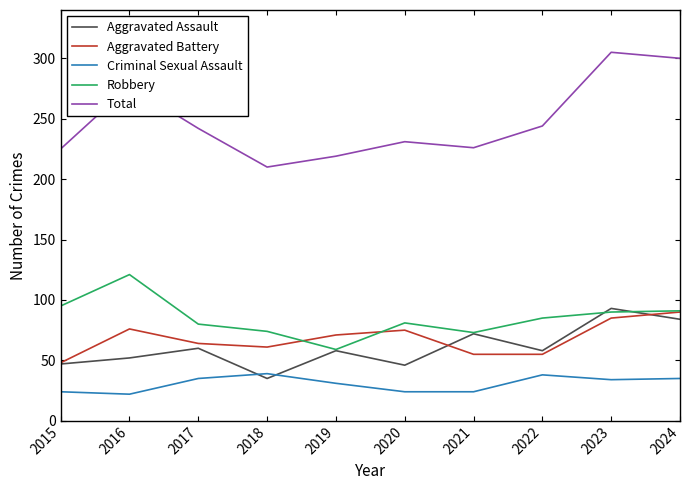

The value of Aggravated Assault at 2017 is 18. True or false?

False